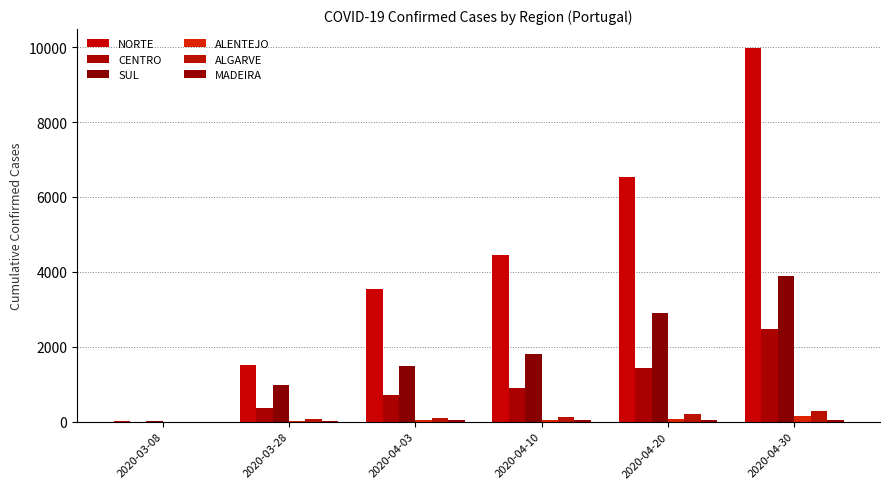

What is the difference between the maximum and second lowest values in the NORTE series?

8467